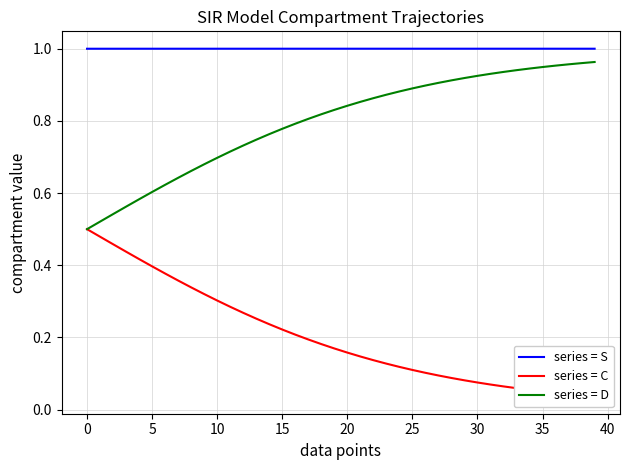

What are all the series names shown in the legend?

series = S, series = C, series = D